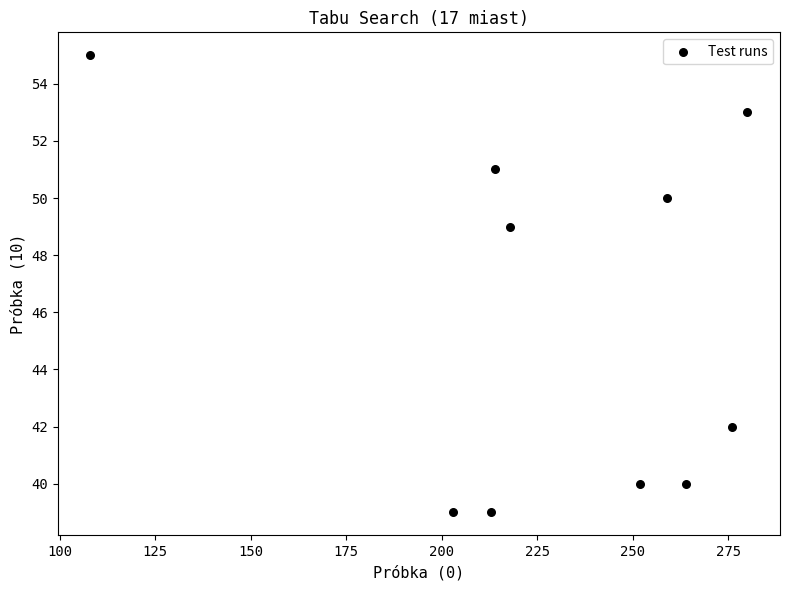

What is the range of X values (max minus min)?

172